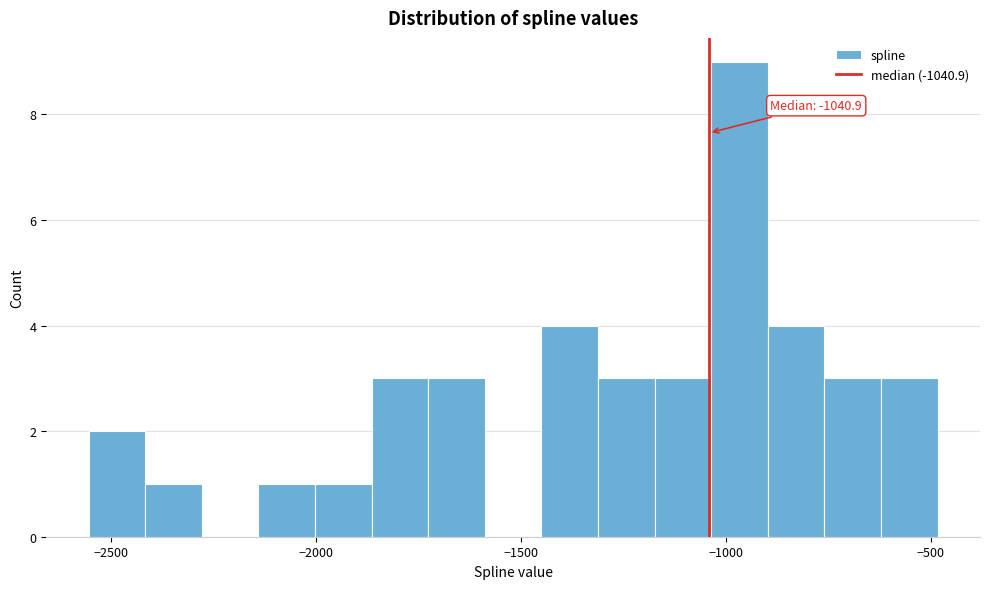

Around what value on the x-axis is the tallest bar? Give the approximate position of its centre, as read against the axis.

-950